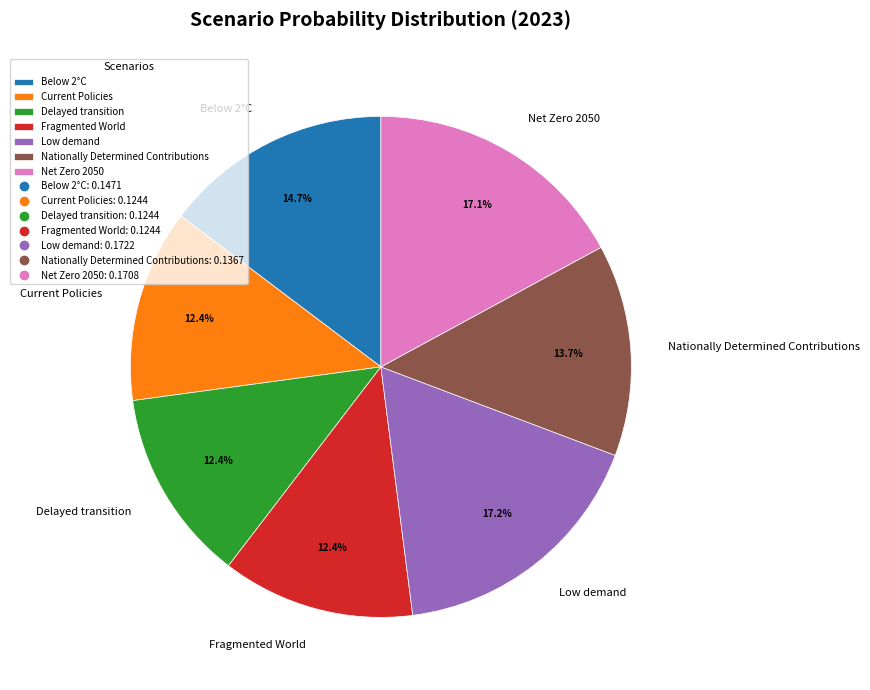

What is the total percentage of Current Policies and Nationally Determined Contributions?

26.1%